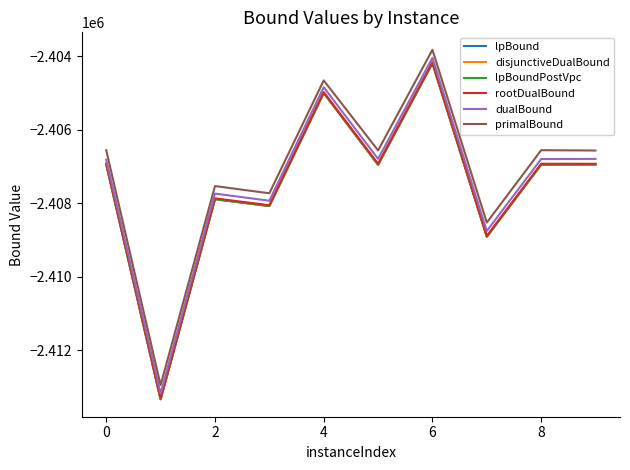

Which series has the largest total across all categories?

primalBound